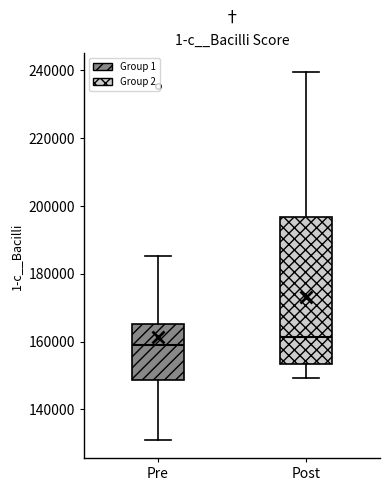

Comparing the boxes themselves (not the whiskers), which one is the tallest?

Post